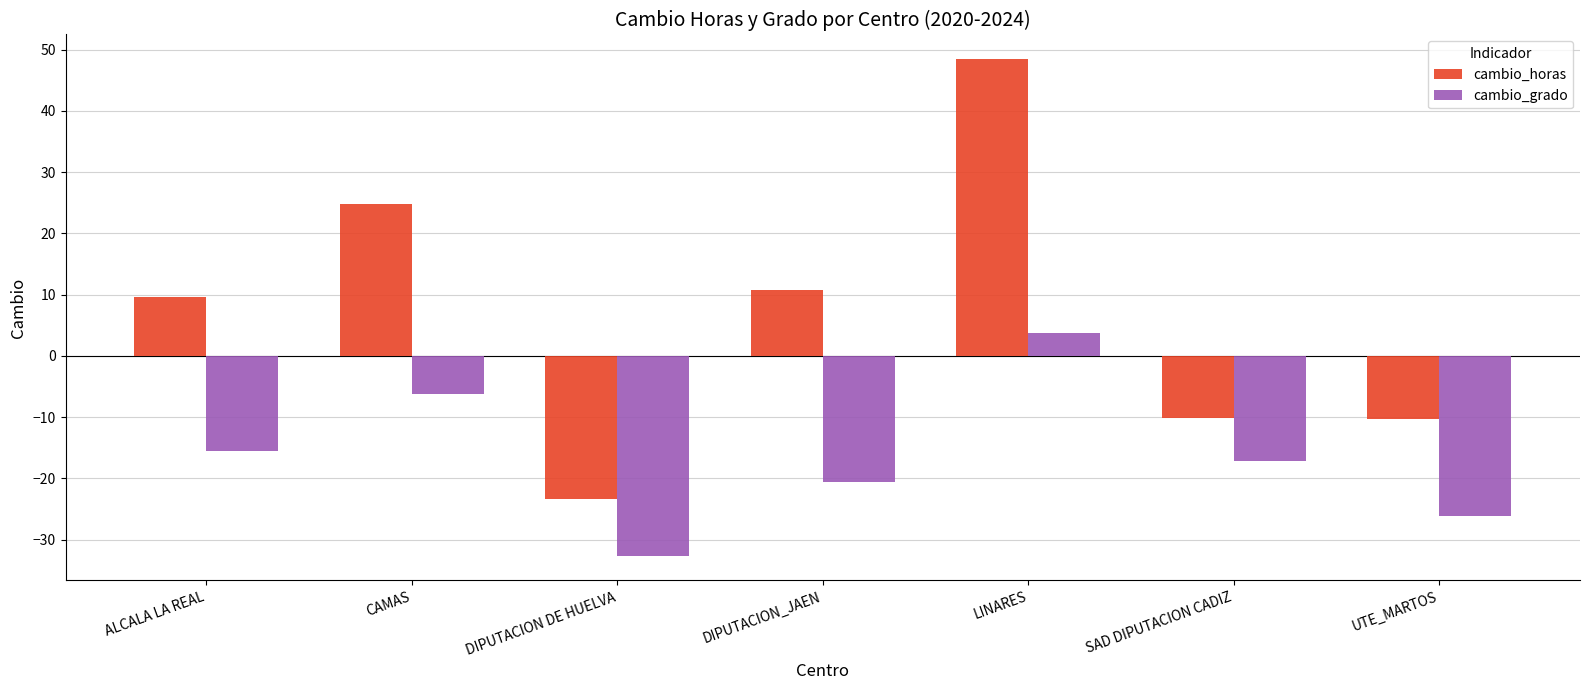

List the series in order of their overall mean, highest first.

cambio_horas, cambio_grado